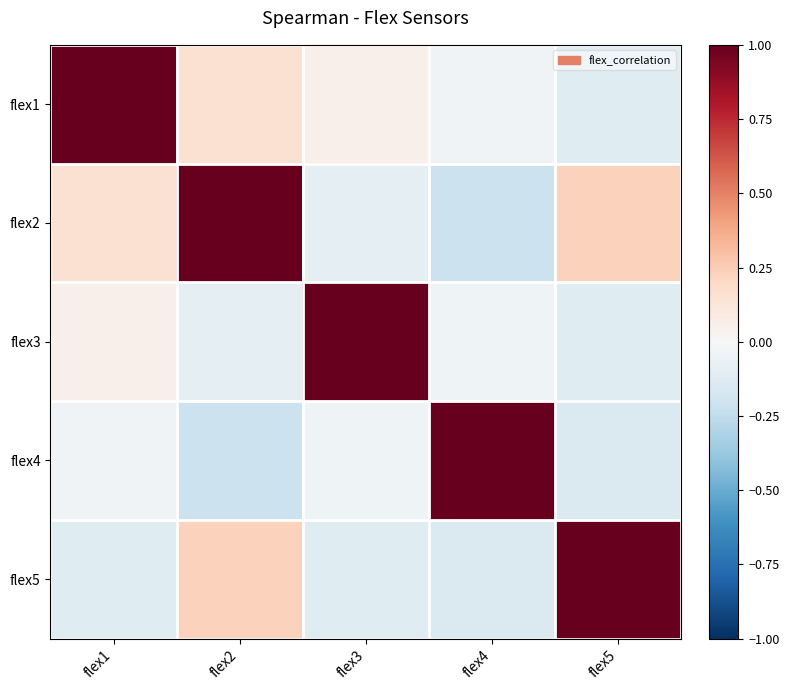

At which category does the chart reach its minimum across all series?

flex4